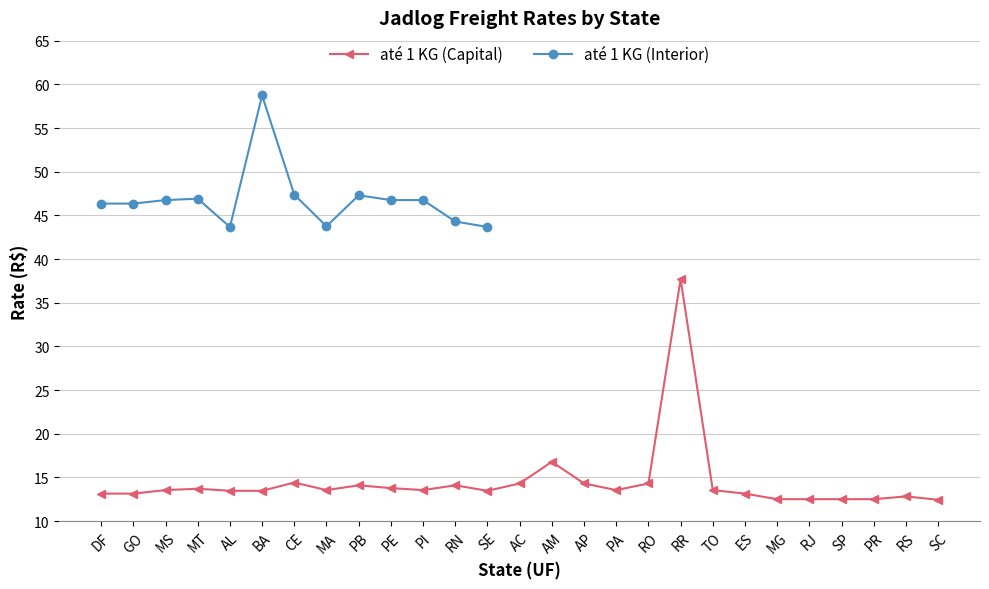

True or false: the data shows 13.5 at BA.

True